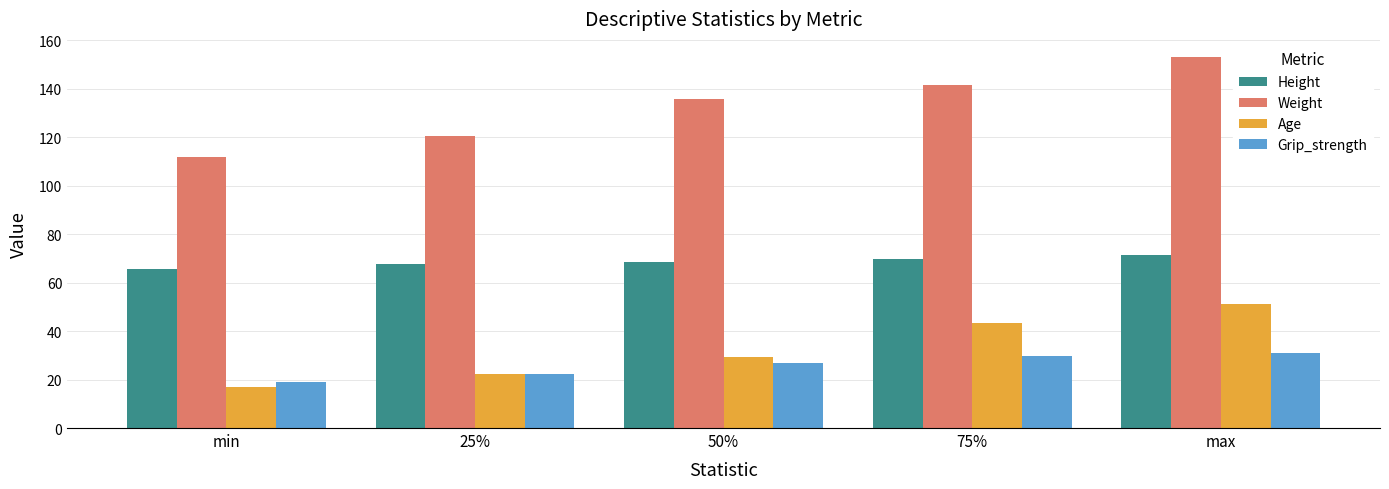

What is the difference between the highest and lowest values at min?

95.0